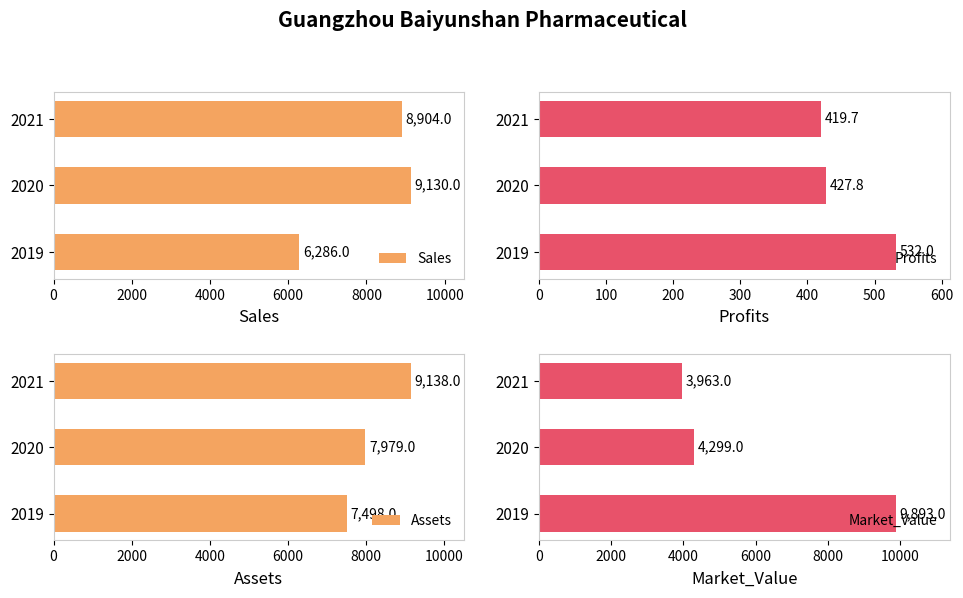

True or false: Sales has a value of 8904 at 2021.

True